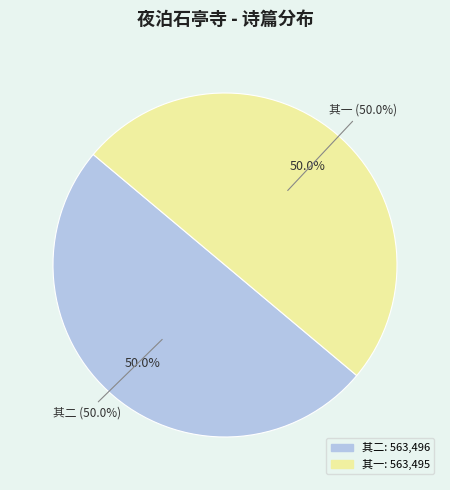

How many segments does this pie chart have?

2